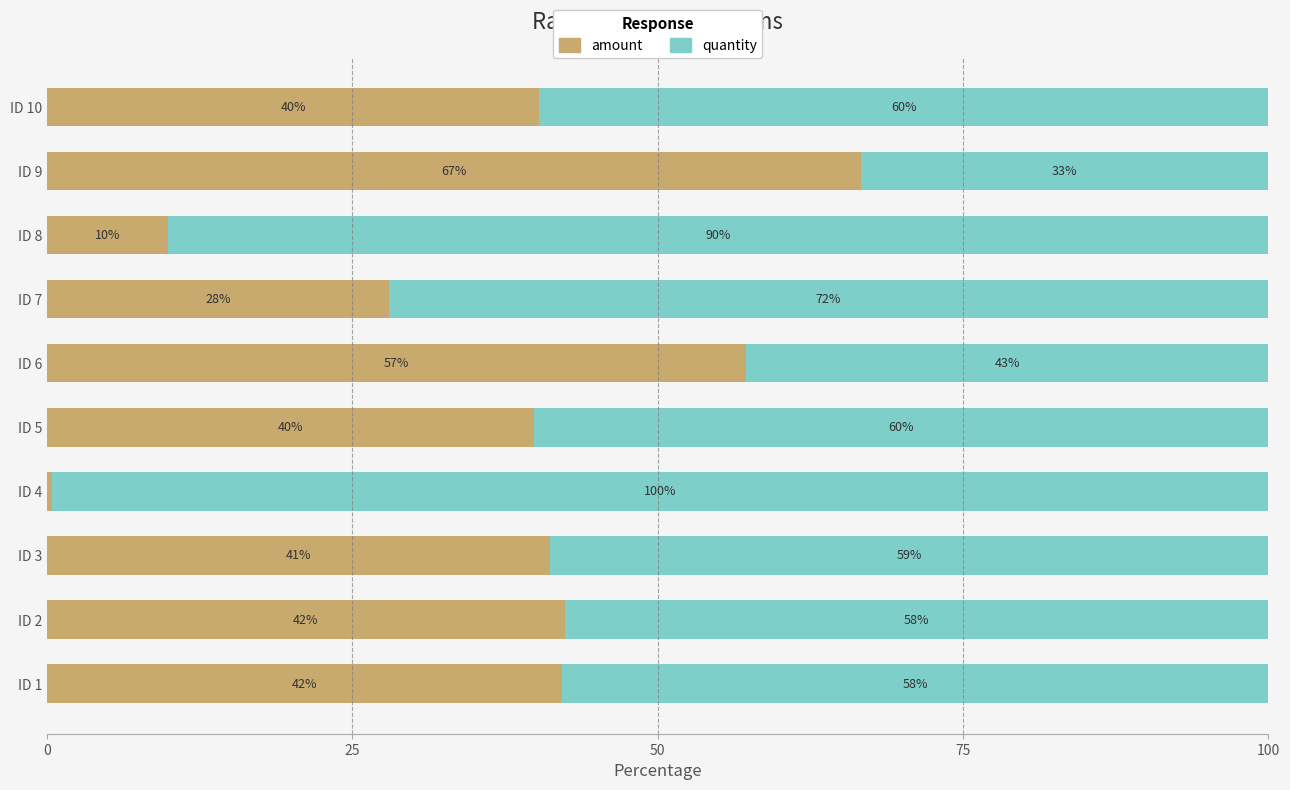

Which category has the highest value in the amount series?

ID 9